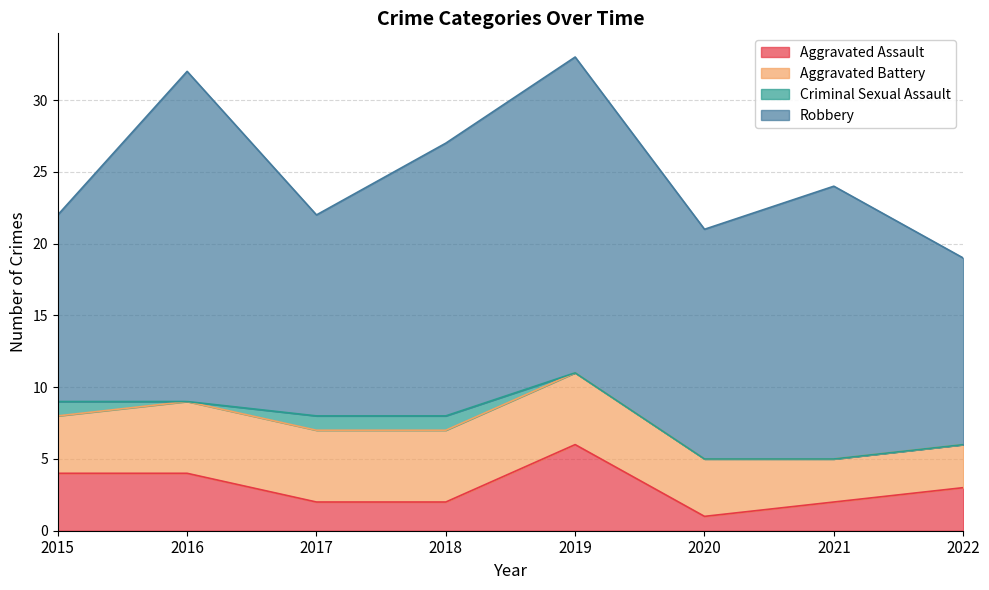

What is the total value across all series at 2020?

21